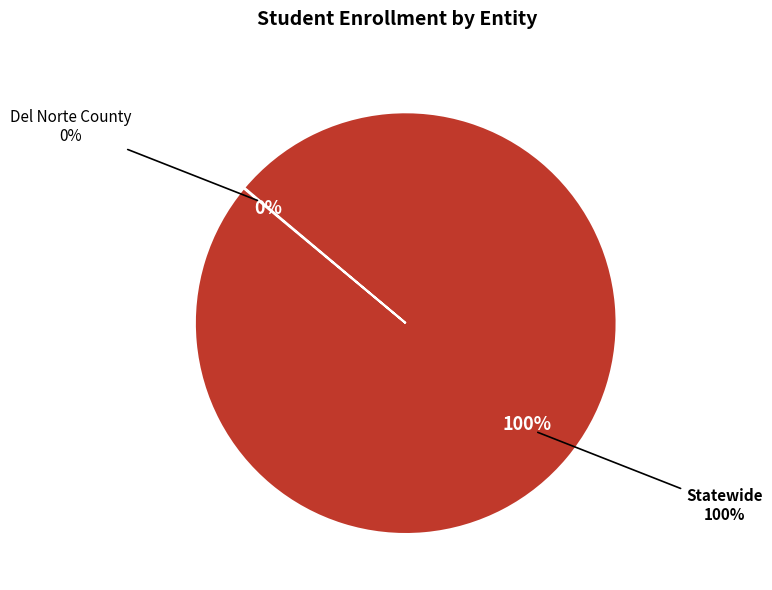

True or false: Statewide accounts for 100% of the total.

True